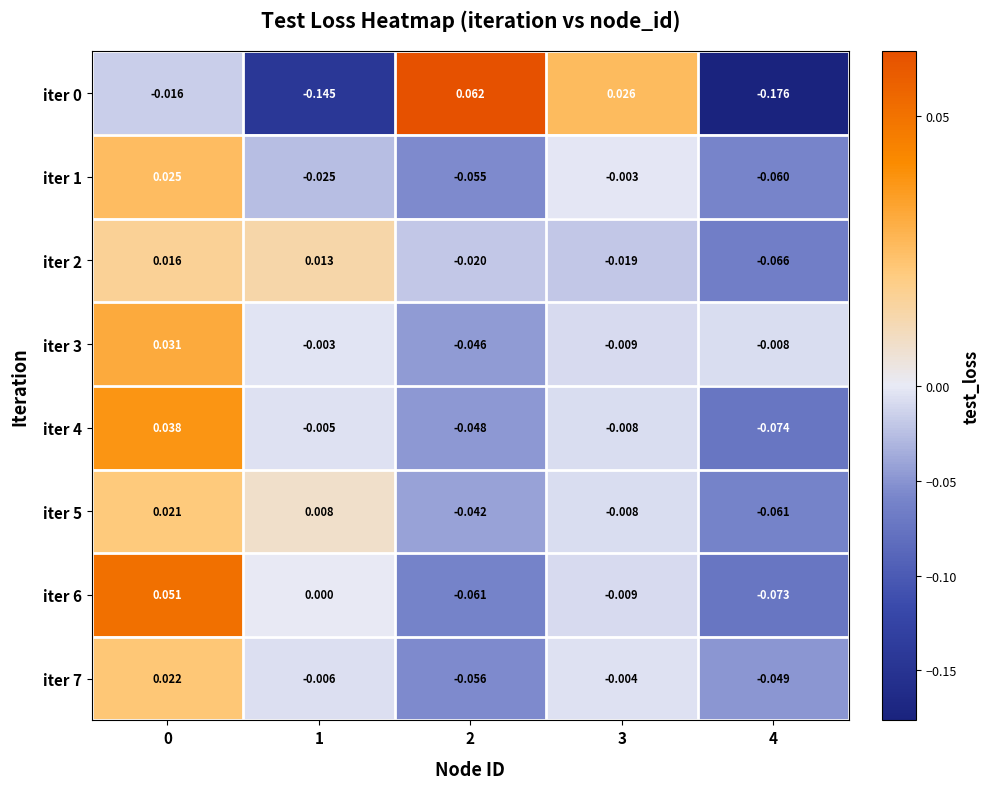

How many data points in iter 3 are less than 0?

4